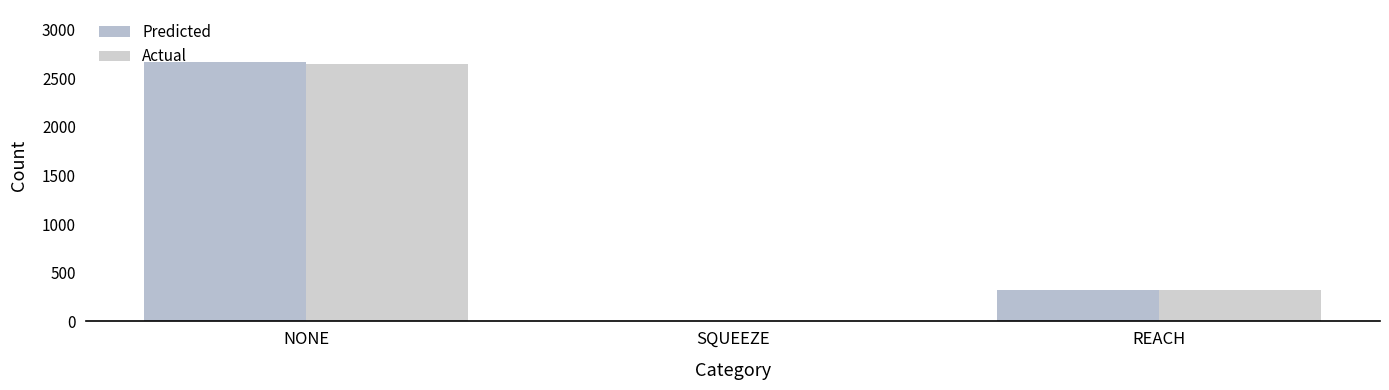

List the series in order of their overall mean, lowest first.

Actual, Predicted